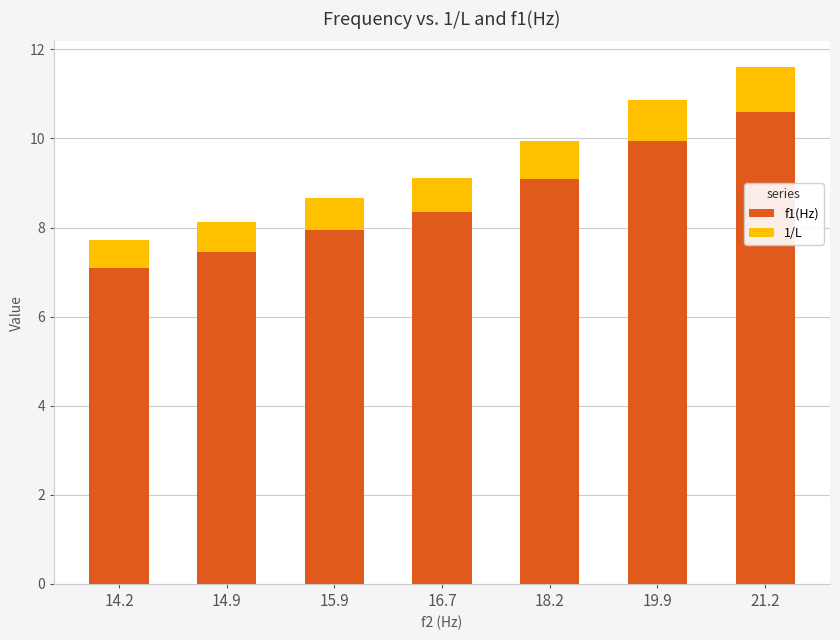

At which category is the sum across all series the highest?

21.2